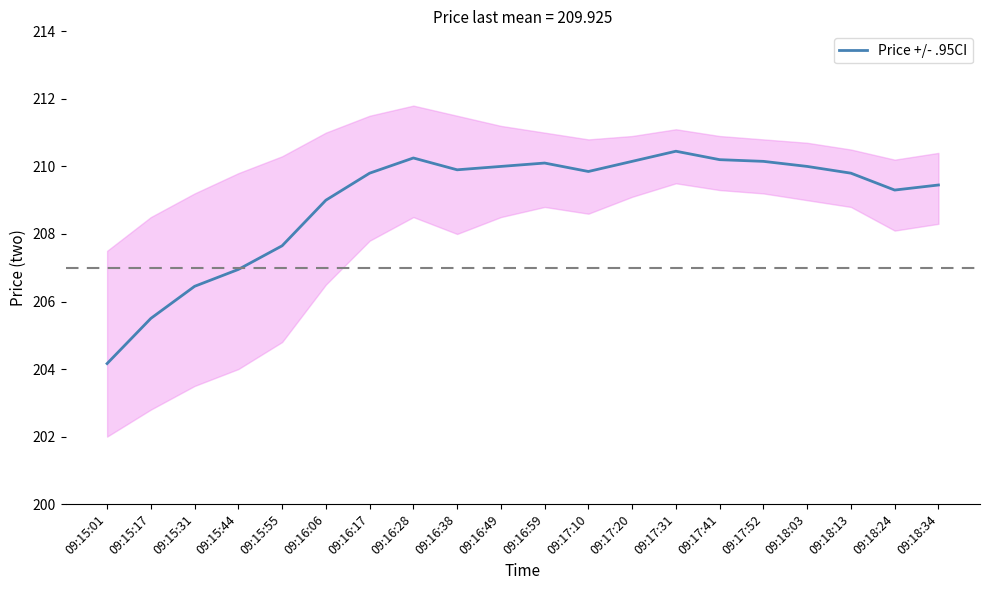

What is the maximum value shown in the chart?

210.4